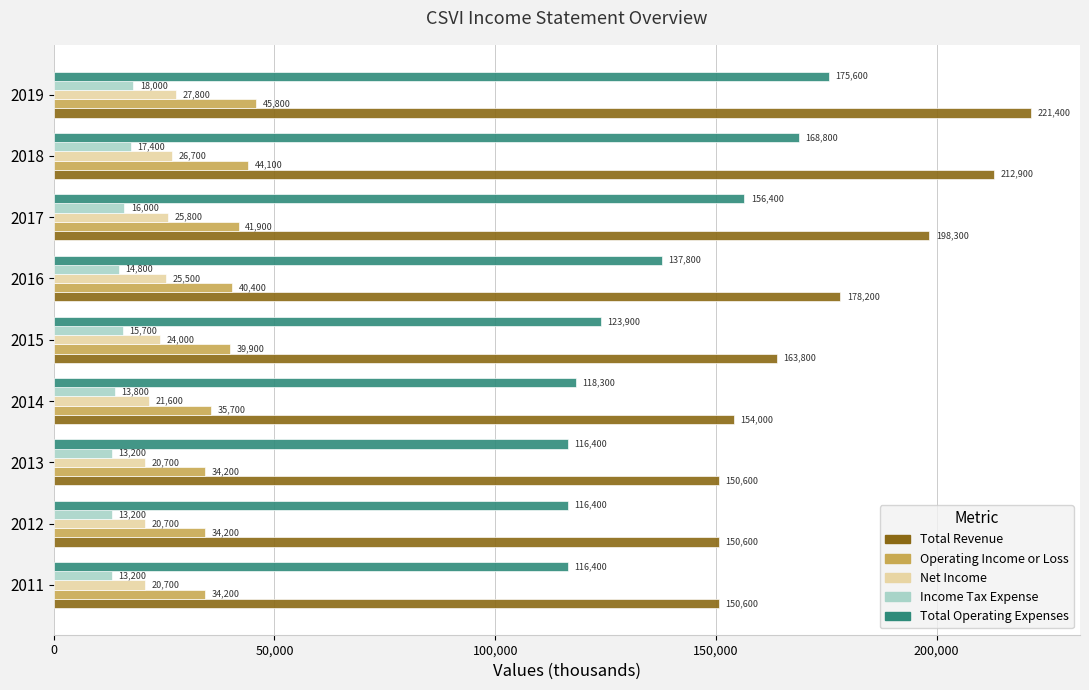

What is the difference between the highest and lowest values at 2013?

137400